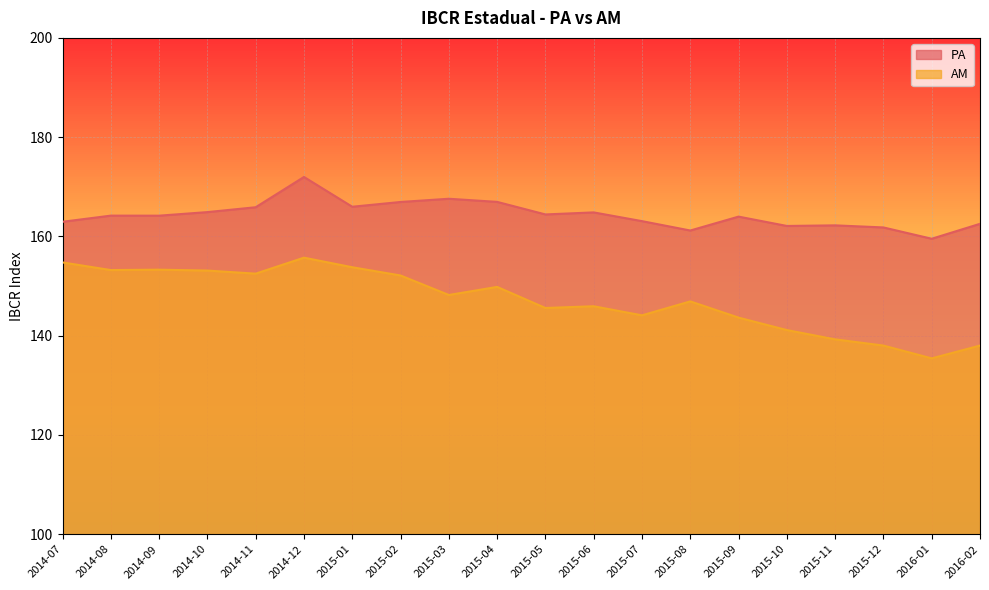

Between 2015-01 and 2015-09, which series saw the biggest shift?

AM